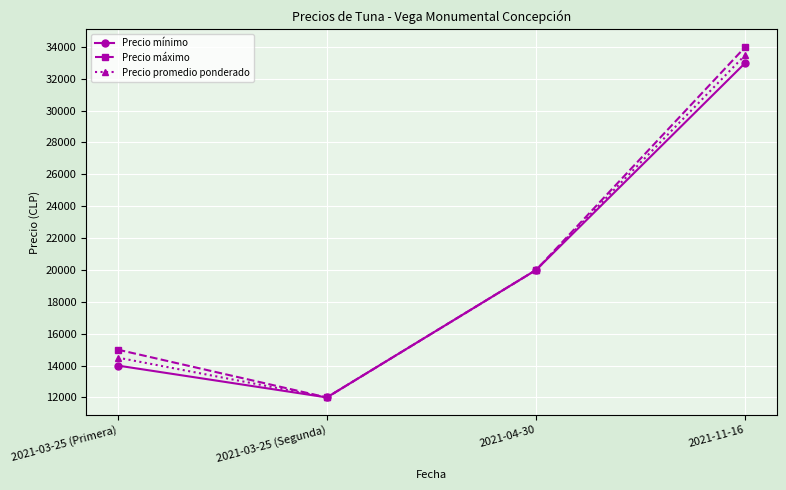

Which category has the lowest value in the Precio promedio ponderado series?

2021-03-25 (Segunda)